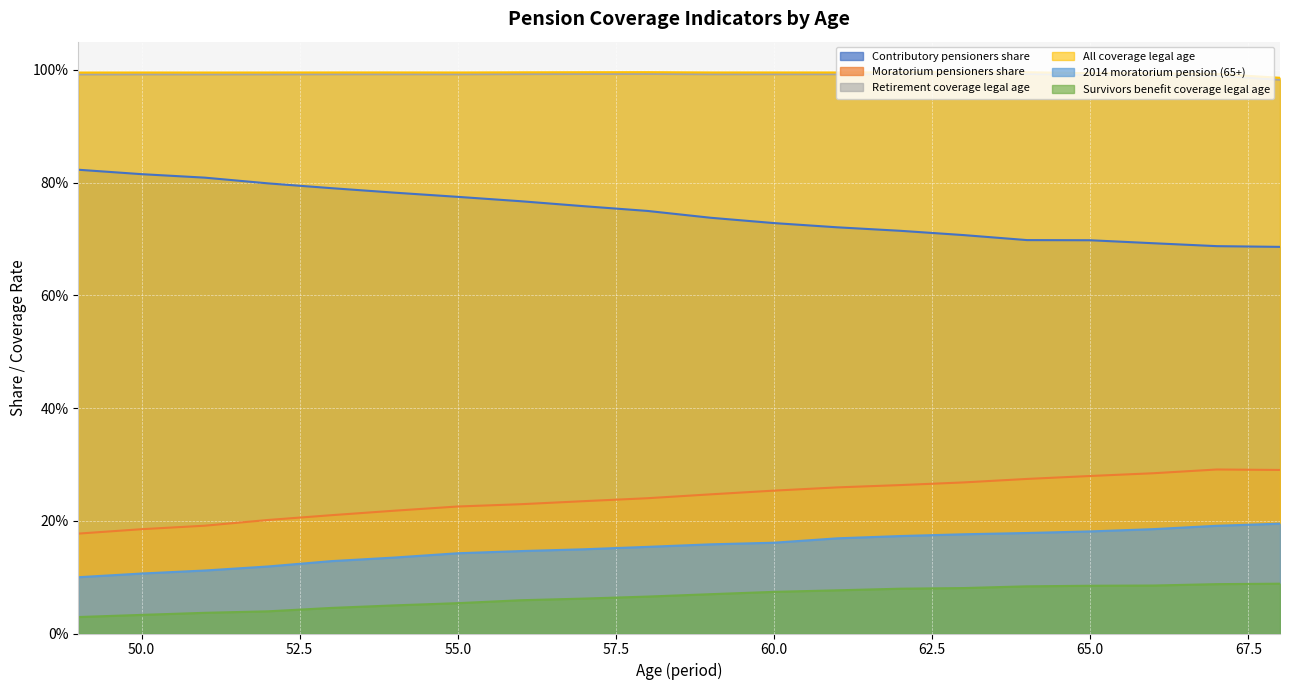

True or false: Survivors benefit coverage legal age and 2014 moratorium pension (65+) cross at least once.

False